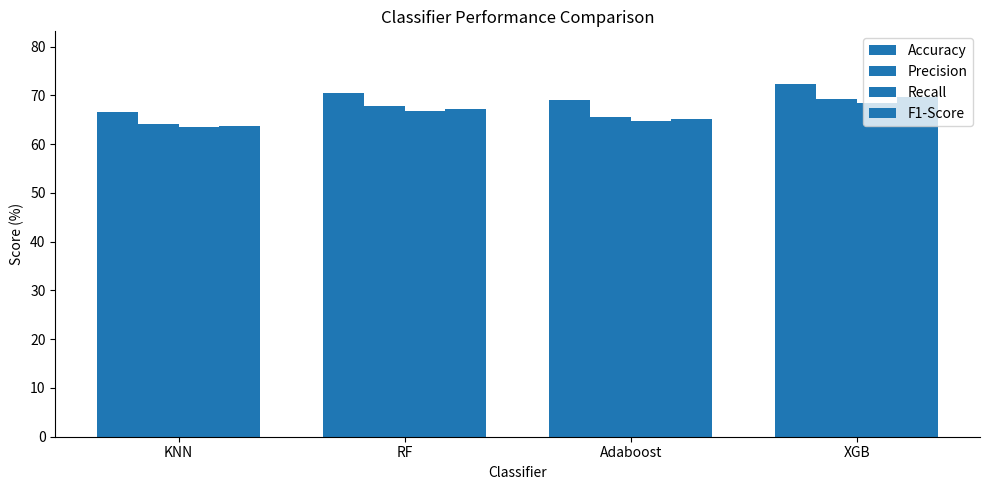

How many bars are there in total?

16